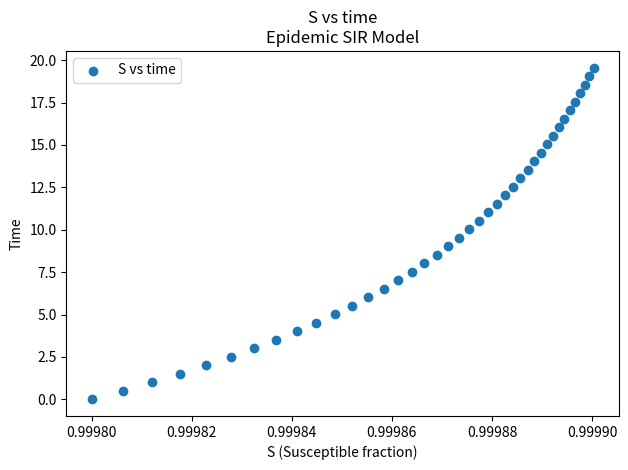

What is the range of Y values (max minus min)?

19.6